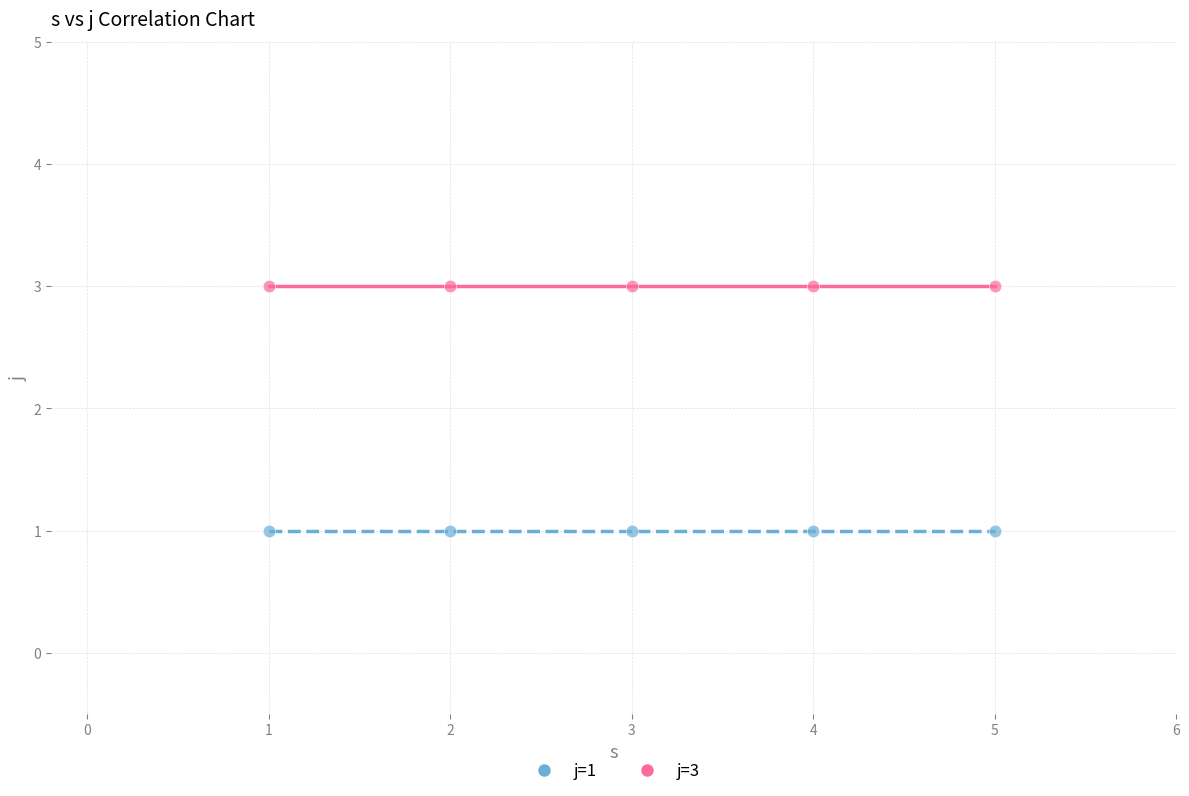

Across all data points, what is the average X value?

3